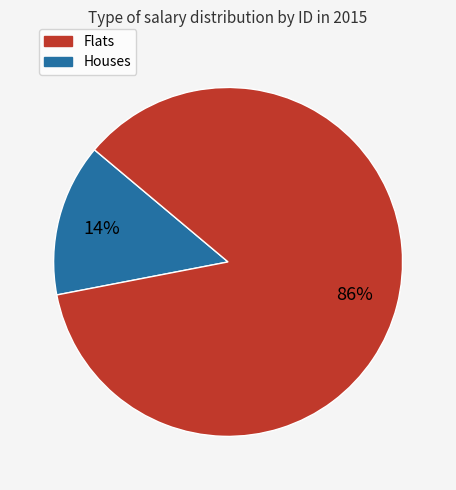

Is there a majority slice in this chart?

Yes